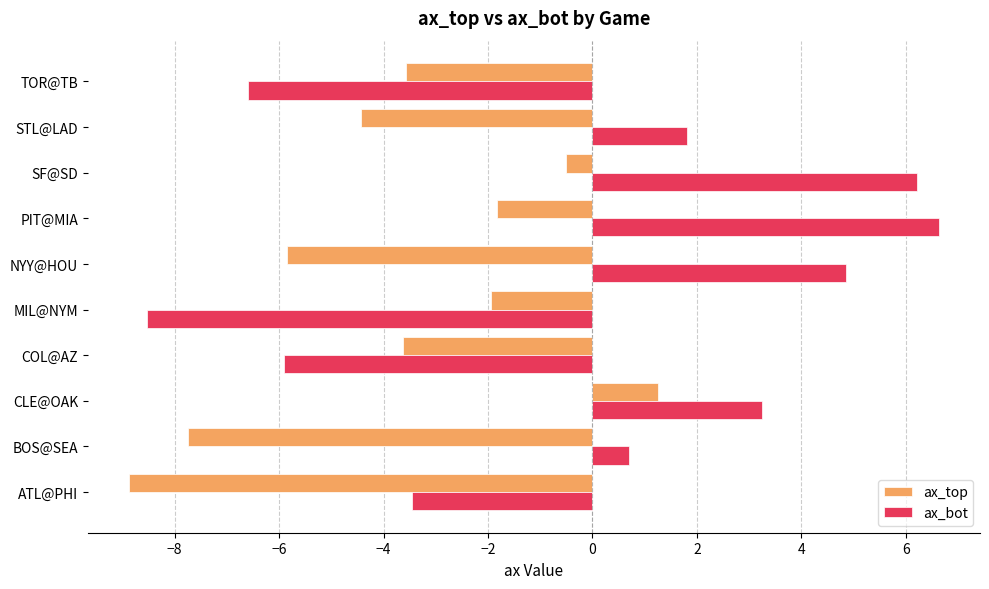

What is the difference between the maximum and second lowest values in the ax_bot series?

13.2